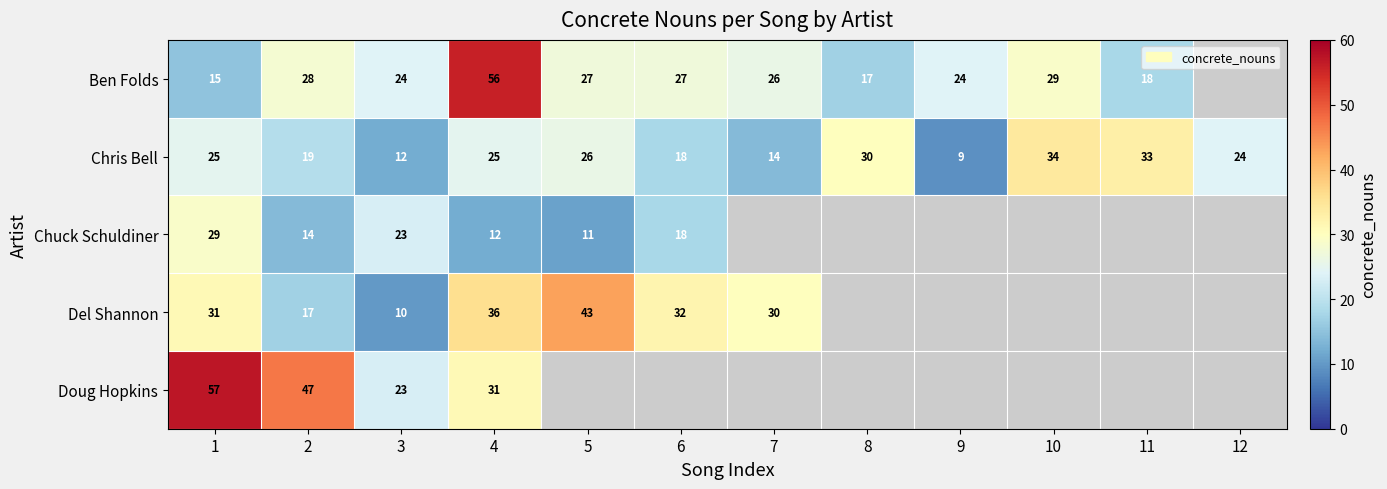

The Doug Hopkins series shows 42.2 at 4. True or false?

False